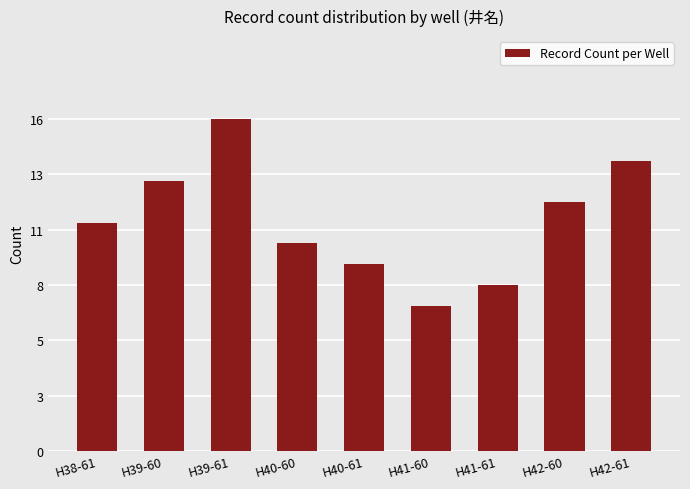

What is the average value?

11